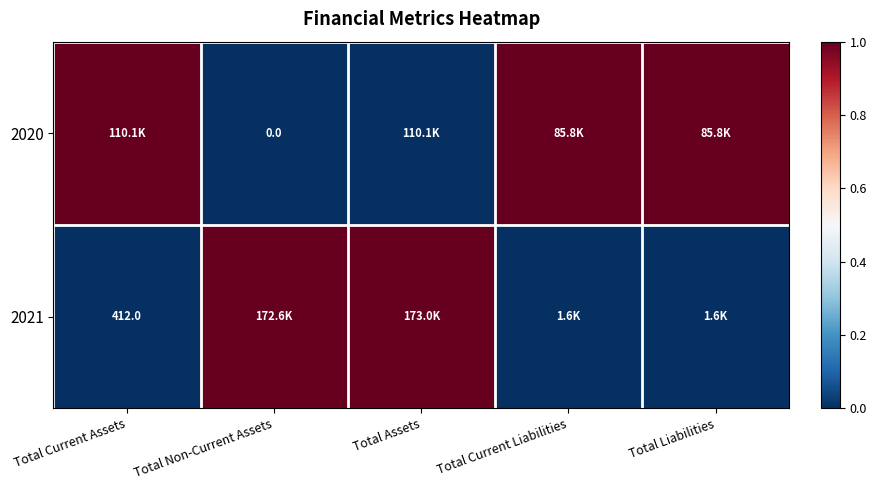

The 2021 series shows 145 at Total Current Assets. True or false?

False